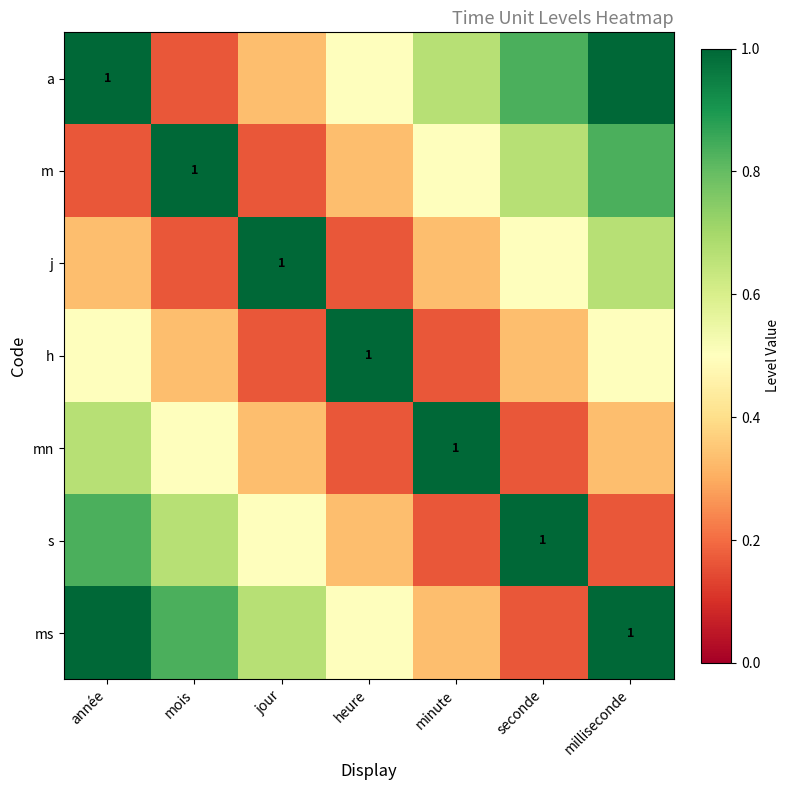

At how many categories does at least one series exceed 0?

7